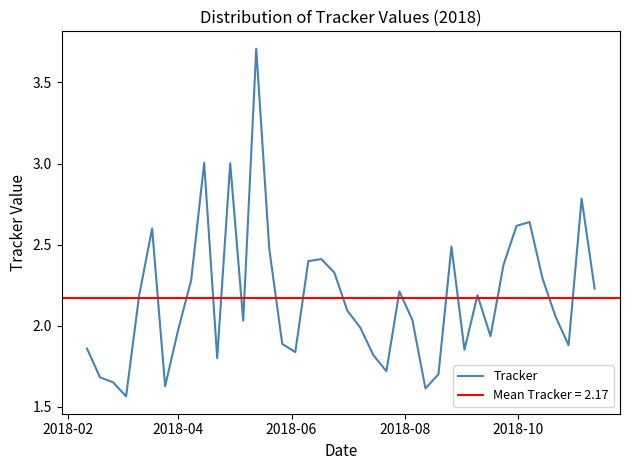

True or false: the data shows 3.9 at 38.

False